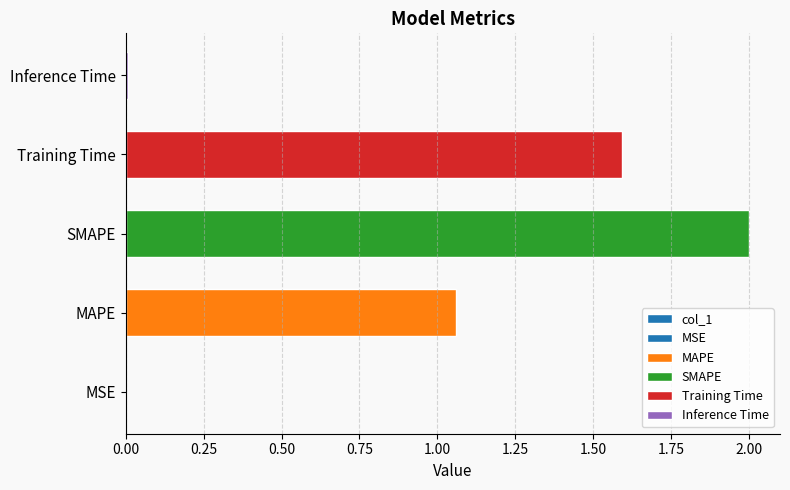

What is the difference between the maximum and second lowest values?

2.0